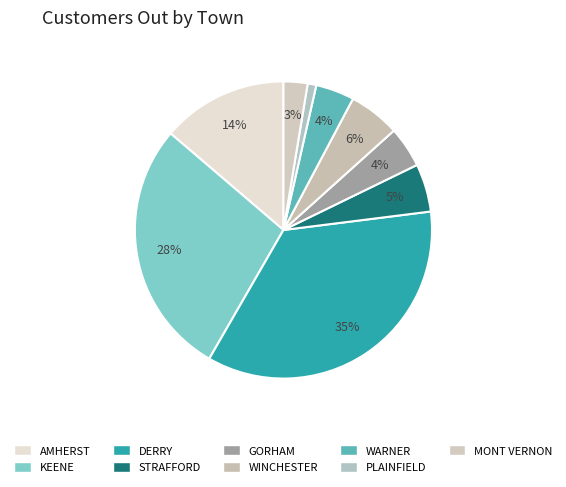

Does any single category account for the majority?

No